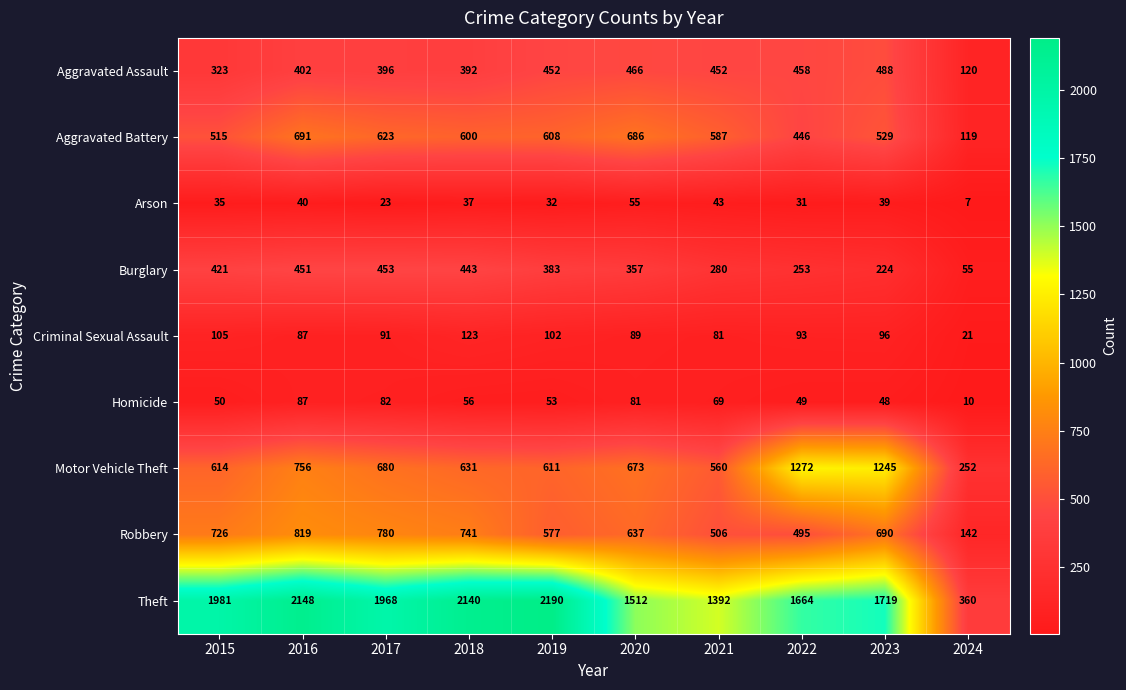

Which series has the largest total across all categories?

Theft